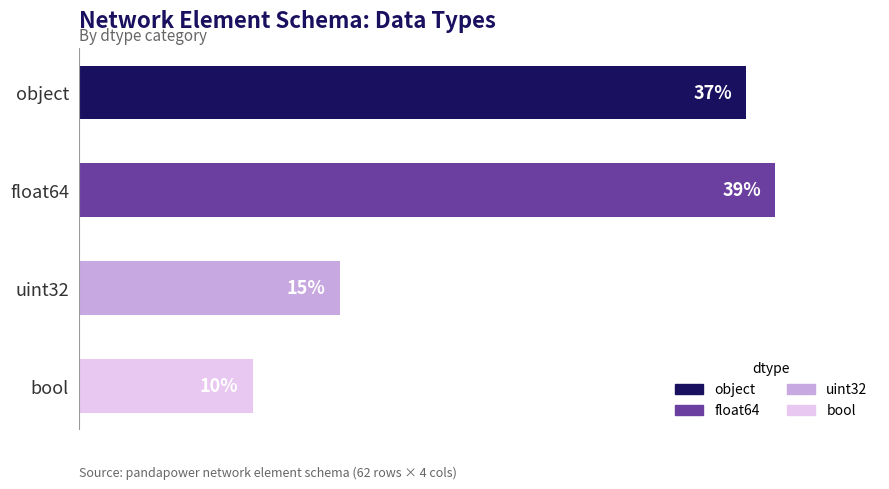

Are the bars horizontal?

Yes